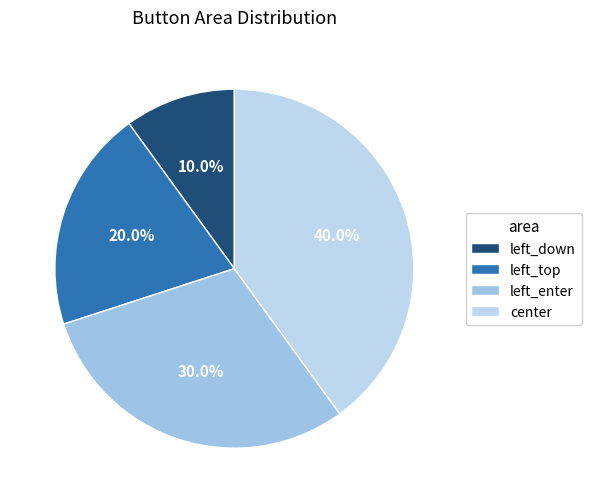

Count the number of slices in the pie.

4